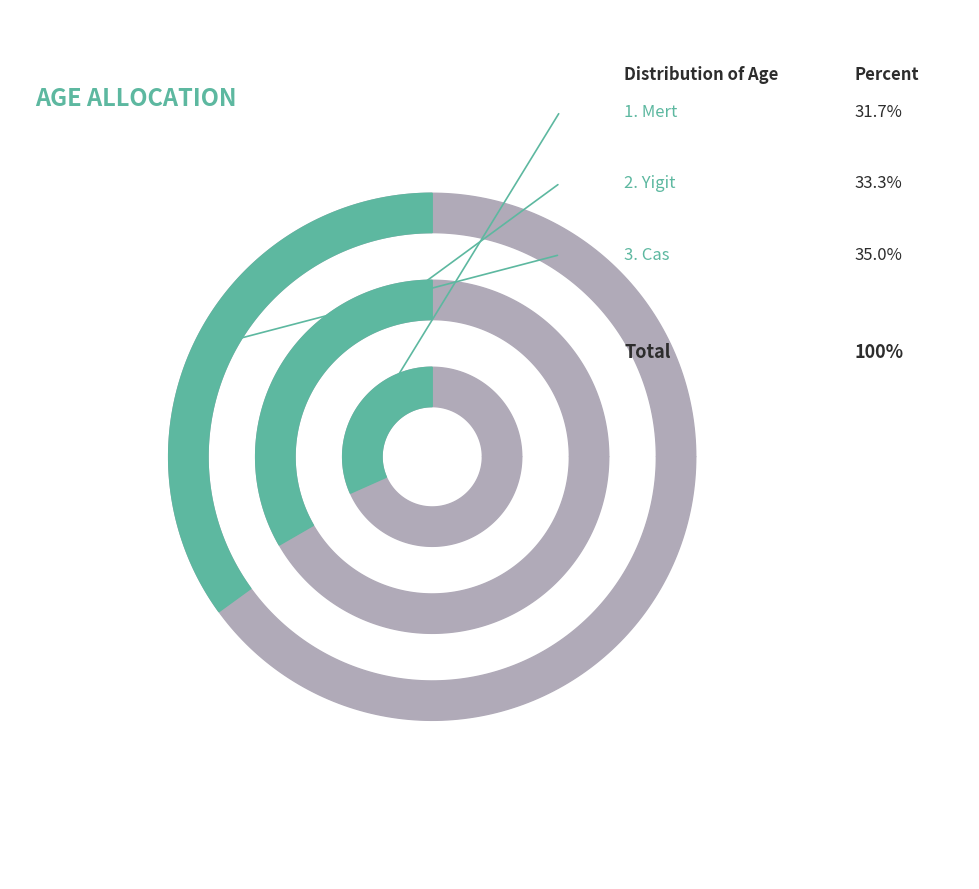

What is the ratio of the value at Cas to the value at Mert?

1.1